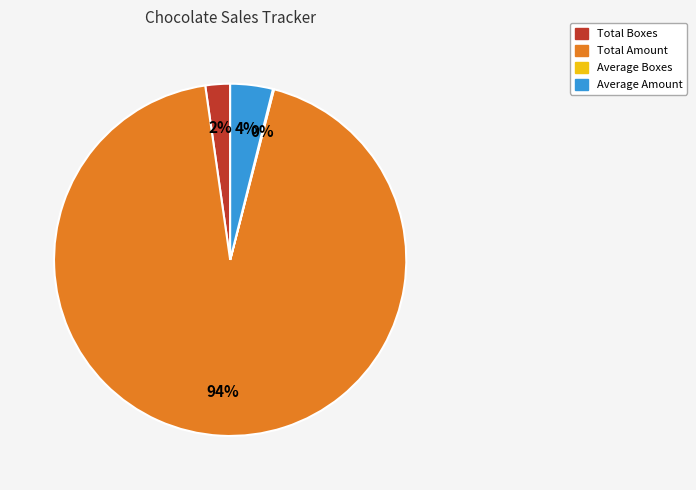

To the nearest percent, what is the combined percentage of Total Amount and Total Boxes?

96%